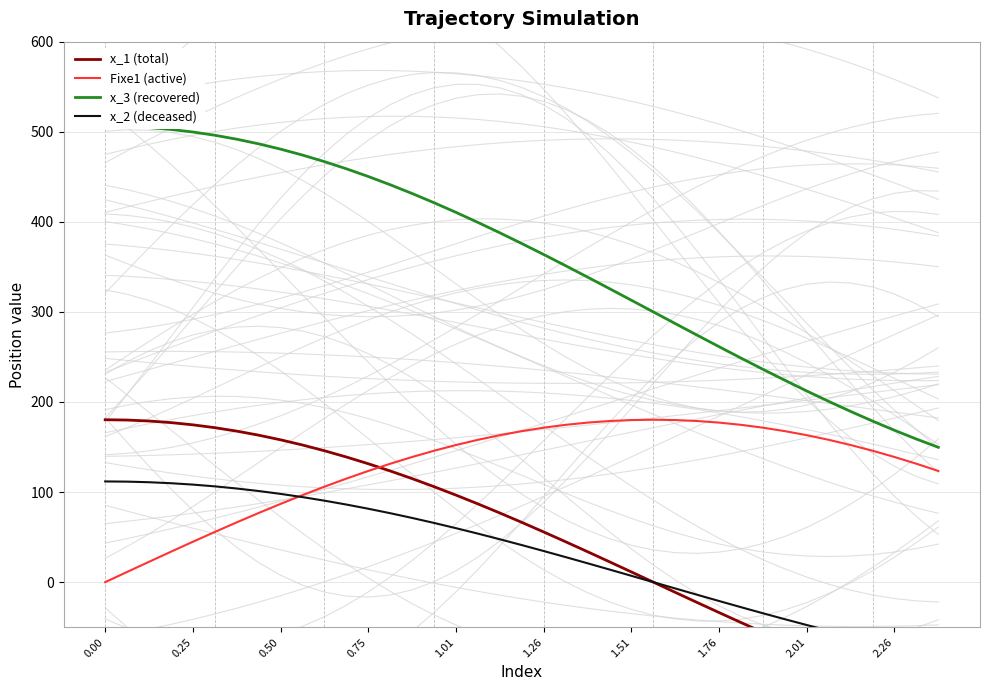

At which label is x_2 (deceased) closest to 15?

23